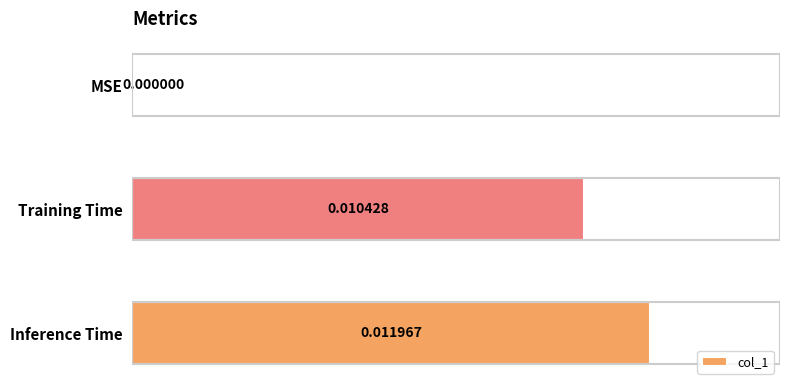

Count the values in the range 0 to 1.

3